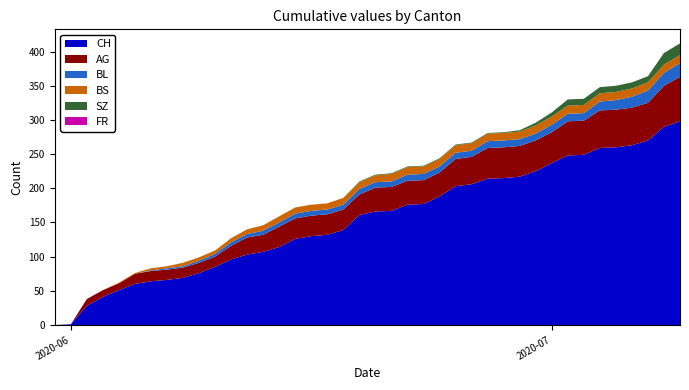

Reading right to left, list all the values displayed in this chart.

CH: 298	290	270	263	260	259	249	248	237	225	217	215	214	206	203	188	177	176	167	166	161	139	132	130	126	114	107	103	96	85	76	69	66	64	60	51	41	28	1	0
AG: 65	60	55	55	55	55	50	50	45	45	45	45	45	40	40	35	35	35	35	35	30	30	30	30	30	30	25	25	20	15	15	15	15	15	15	10	10	10	0	0
BL: 20	19	18	16	14	13	11	11	11	10	10	10	10	9	9	9	9	9	8	8	8	7	7	7	7	6	6	5	5	4	3	2	2	1	0	0	0	0	0	0
BS: 12	12	12	12	12	12	12	12	12	12	11	11	11	11	11	11	11	11	11	10	10	10	9	9	9	9	8	7	6	5	5	5	3	3	1	1	0	0	0	0
SZ: 17	17	9	9	9	9	9	9	6	4	2	1	1	1	1	1	1	1	1	1	1	0	0	0	0	0	0	0	0	0	0	0	0	0	0	0	0	0	0	0
FR: 0	0	0	0	0	0	0	0	0	0	0	0	0	0	0	0	0	0	0	0	0	0	0	0	0	0	0	0	0	0	0	0	0	0	0	0	0	0	0	0